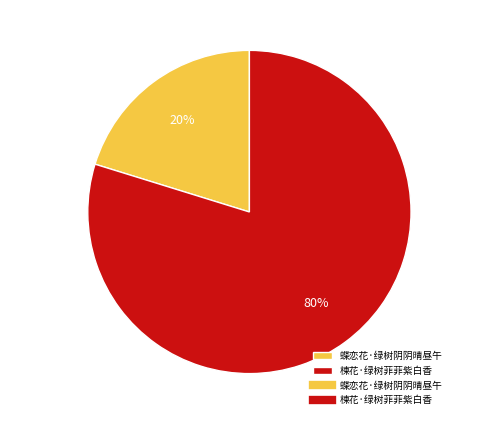

How many slices are in this pie chart?

2